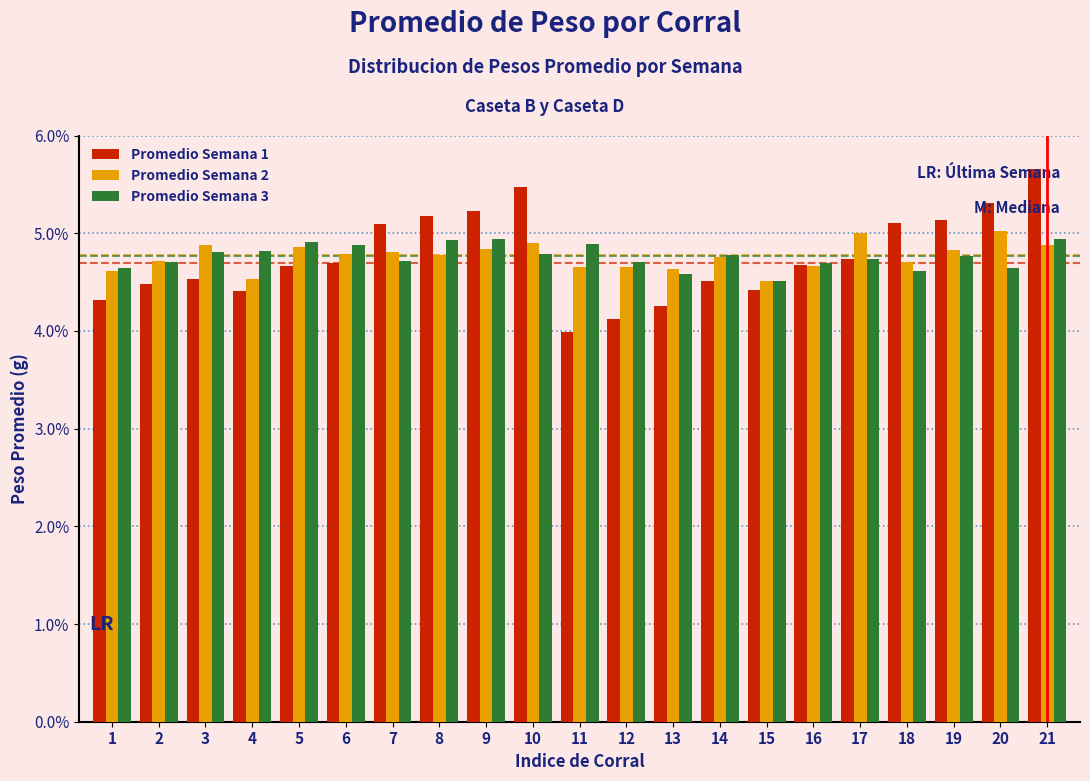

What is the greatest value displayed?

5.7